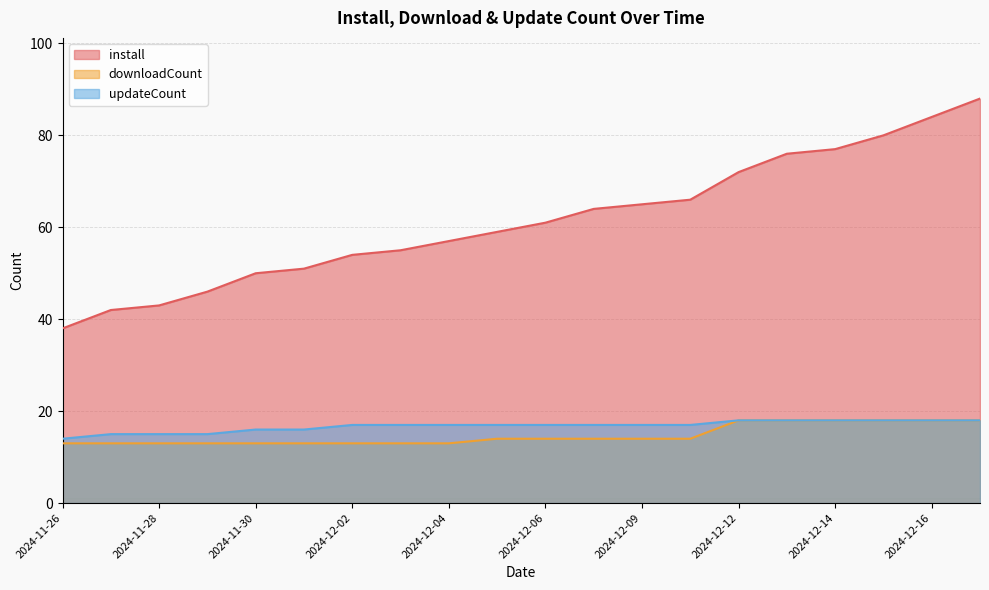

True or false: updateCount and install intersect in this chart.

False